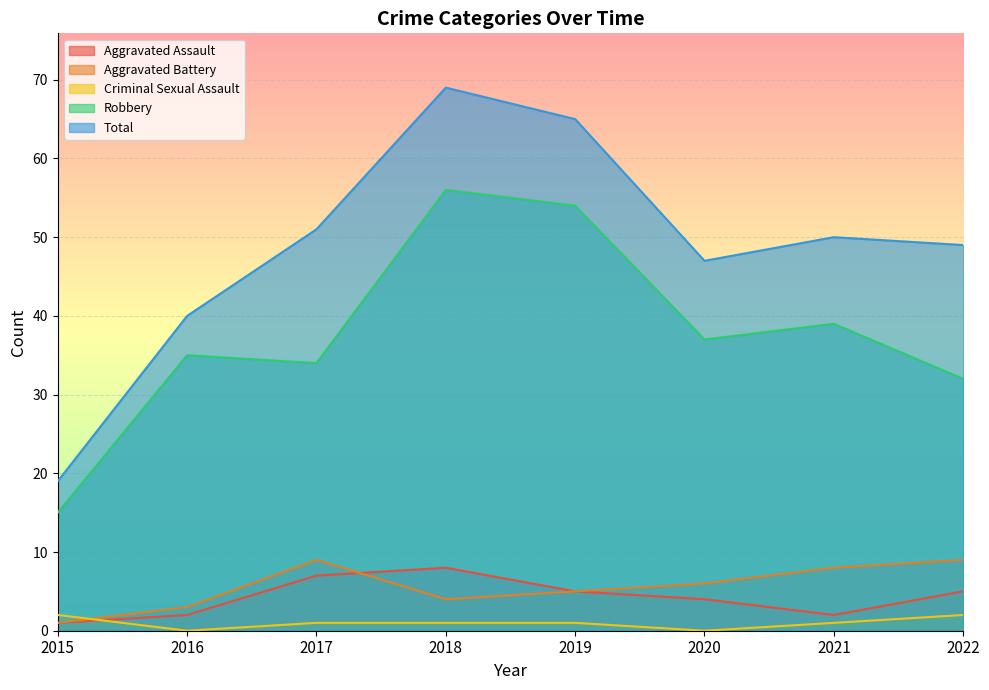

True or false: Criminal Sexual Assault has a value of 2 at 2022.

True